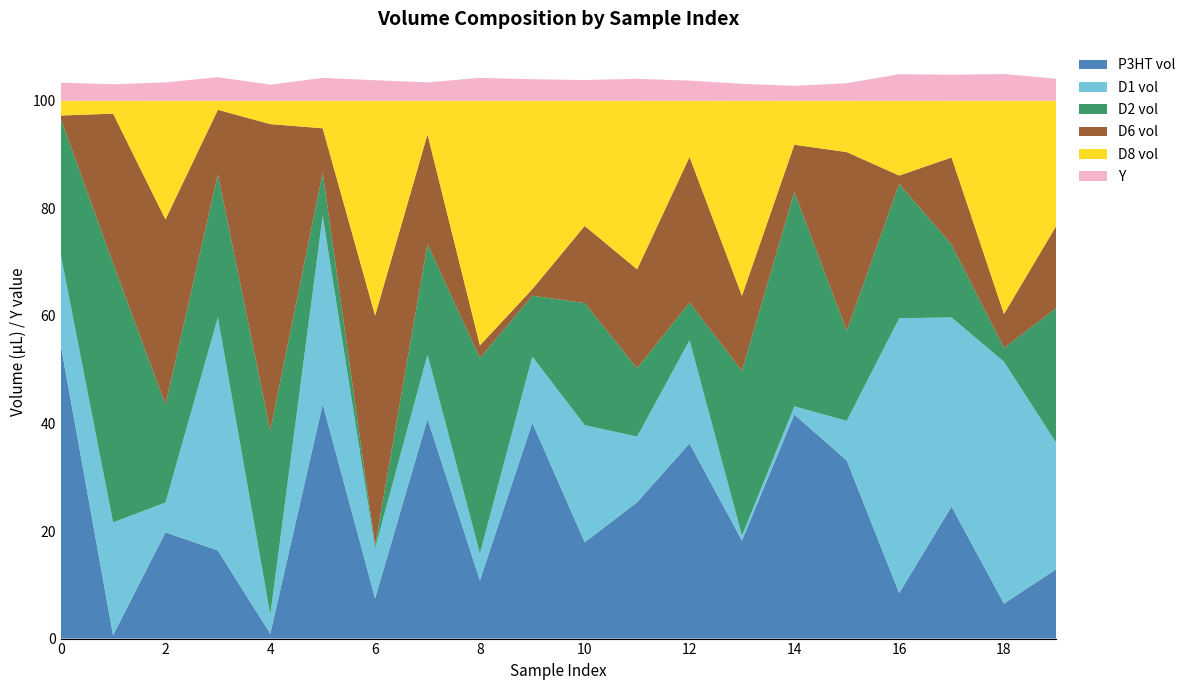

Reading right to left, list all the values displayed in this chart.

P3HT vol: 12.9	6.5	24.6	8.5	33.1	41.7	18.2	36.3	25.4	17.9	40.1	10.8	40.8	7.5	43.6	0.9	16.4	19.8	0.6	54.7
D1 vol: 23.4	45.0	35.2	51.1	7.4	1.5	0.9	19.2	12.2	21.8	12.3	5.0	11.9	9.3	35.0	3.5	43.4	5.5	21.0	16.8
D2 vol: 25.1	2.5	13.5	25.0	16.7	39.8	30.6	7.0	12.7	22.7	11.3	36.4	20.6	0.5	8.0	34.2	26.6	18.2	48.2	25.2
D6 vol: 15.3	6.3	16.2	1.6	33.2	8.8	14.0	27.1	18.4	14.3	1.2	2.4	20.4	42.8	8.3	57.0	12.0	34.5	27.9	0.6
D8 vol: 23.2	39.6	10.5	13.9	9.5	8.2	36.2	10.4	31.3	23.3	35.0	45.5	6.2	39.9	5.1	4.3	1.7	22.1	2.4	2.7
Y: 4.1	5.0	4.9	4.9	3.3	2.8	3.2	3.8	4.1	3.9	4.0	4.3	3.4	3.8	4.3	3.0	4.4	3.4	3.1	3.4